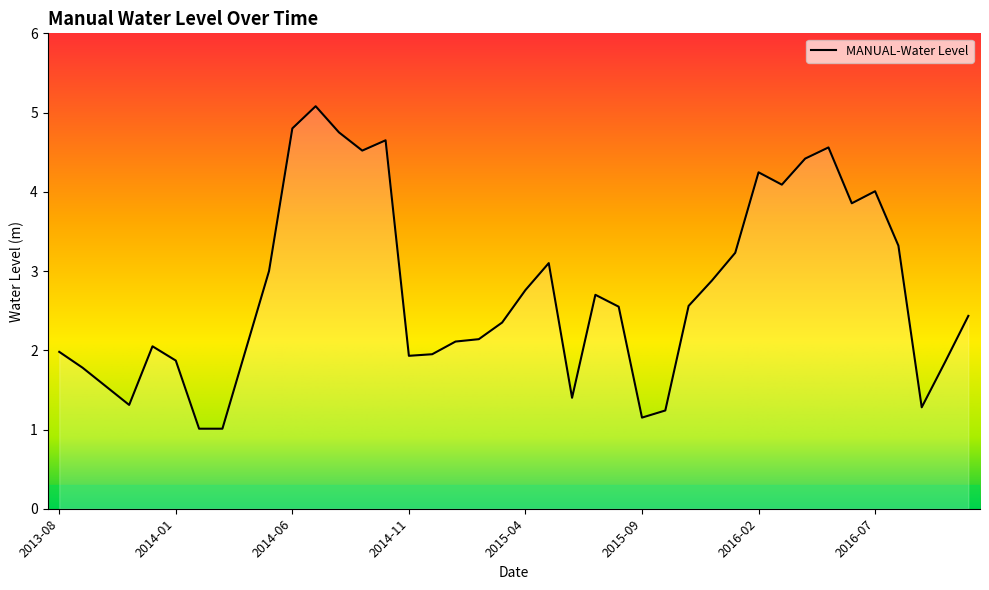

What is the minimum value shown in the chart?

1.0